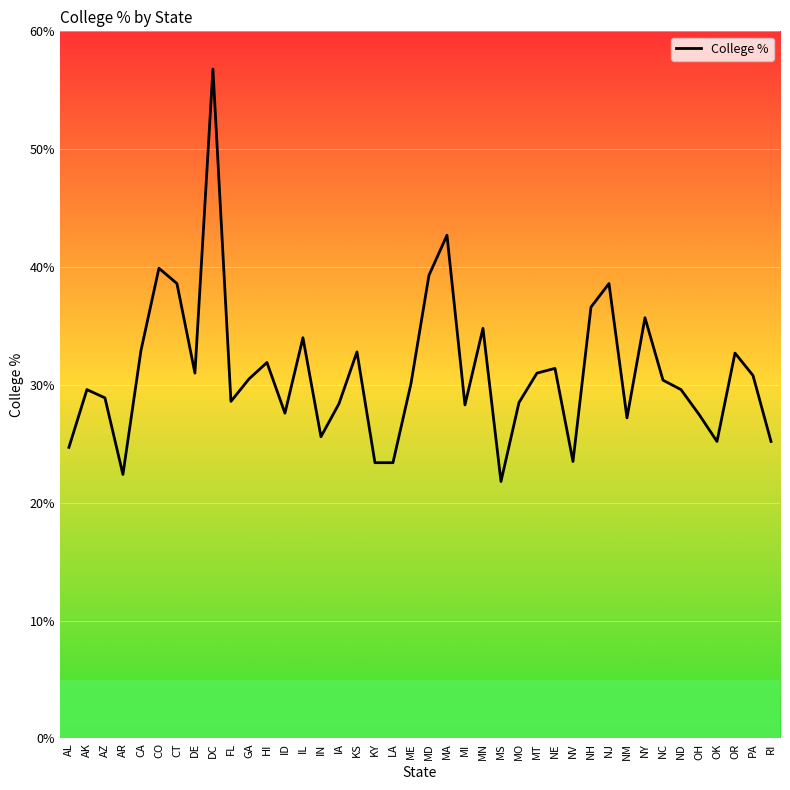

What is the difference between the values at IA and NY?

7.3